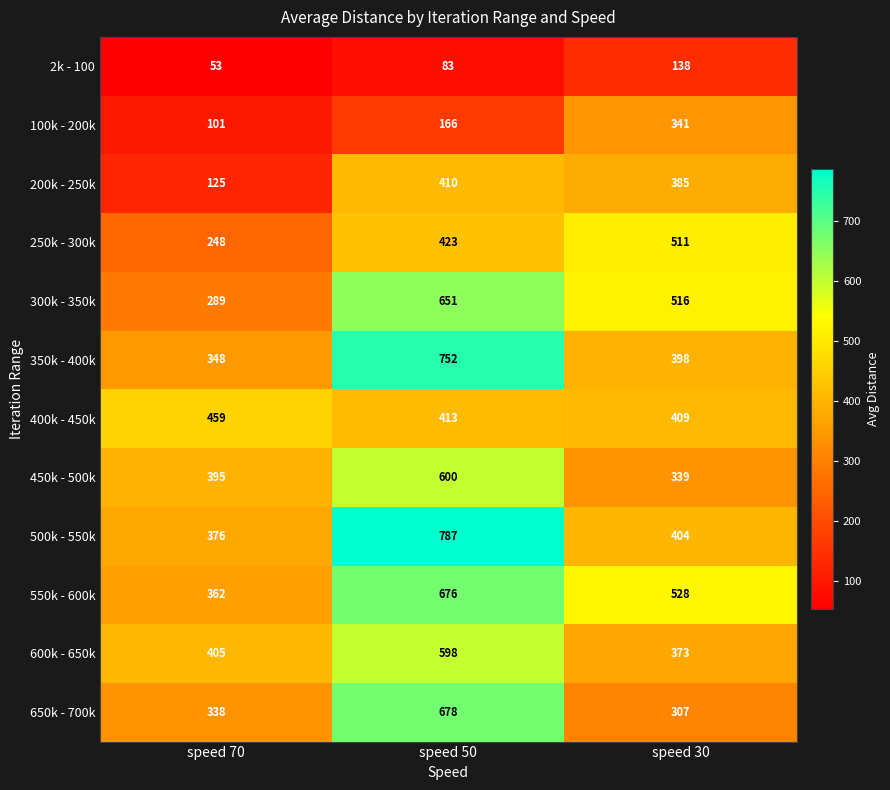

What is the smallest value displayed?

53